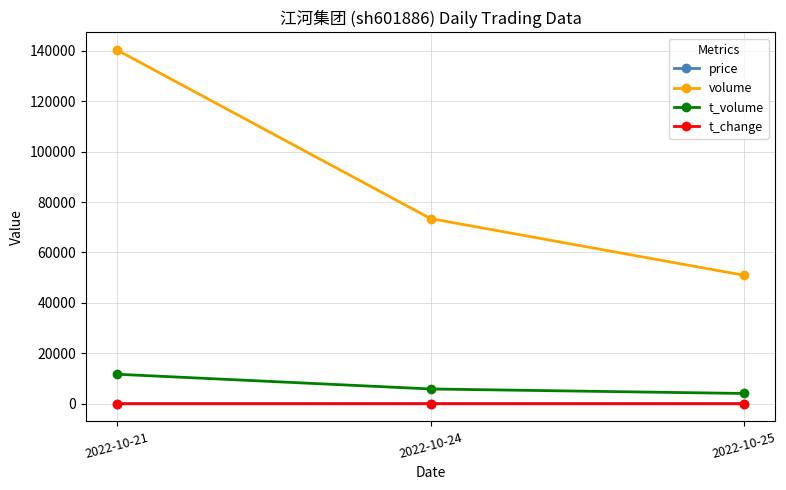

What is the total value across all series at 2022-10-25?

55036.4